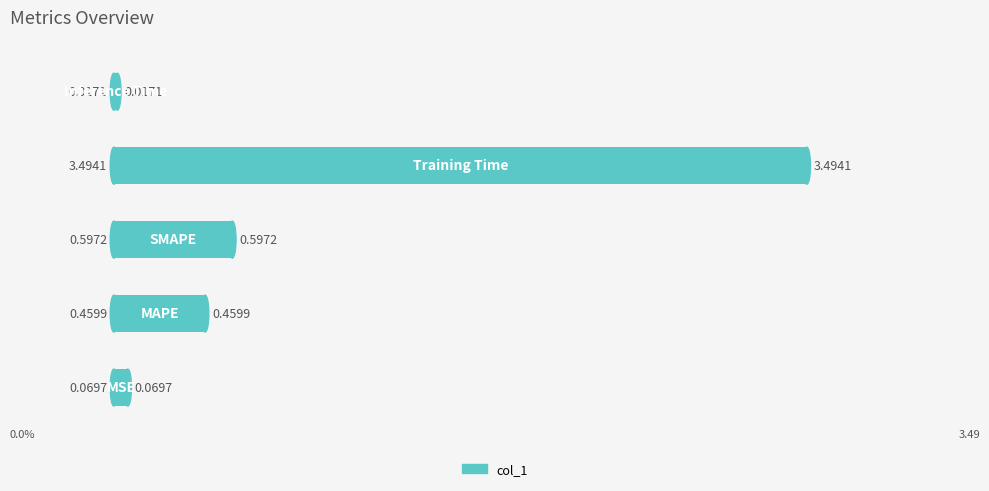

What is the average value?

0.9